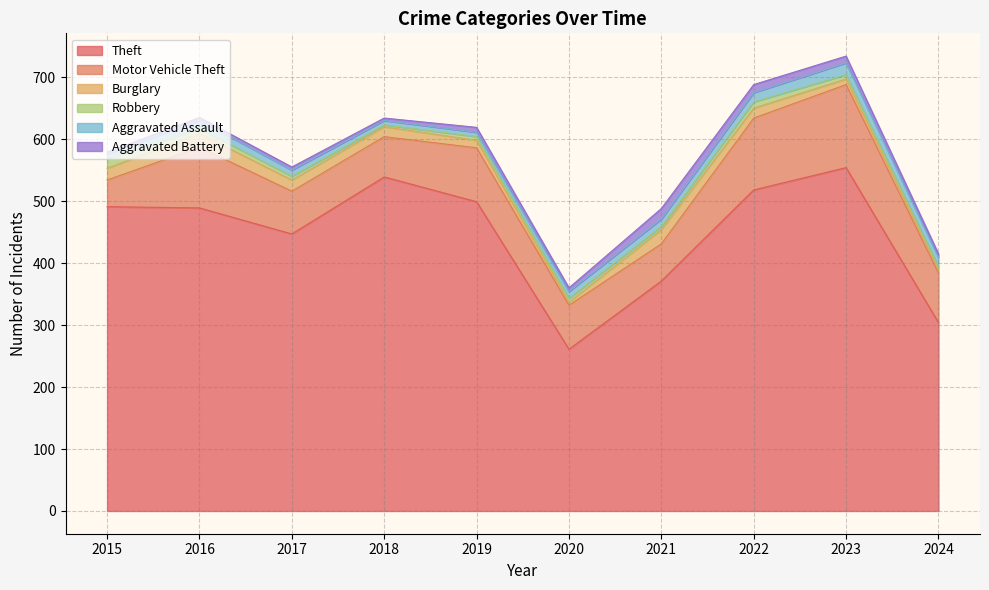

At how many categories does at least one series exceed 249?

10